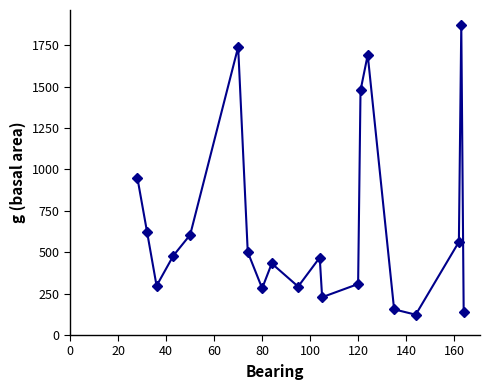

How many points are lower than both their immediate neighbors (excluding endpoints)?

5